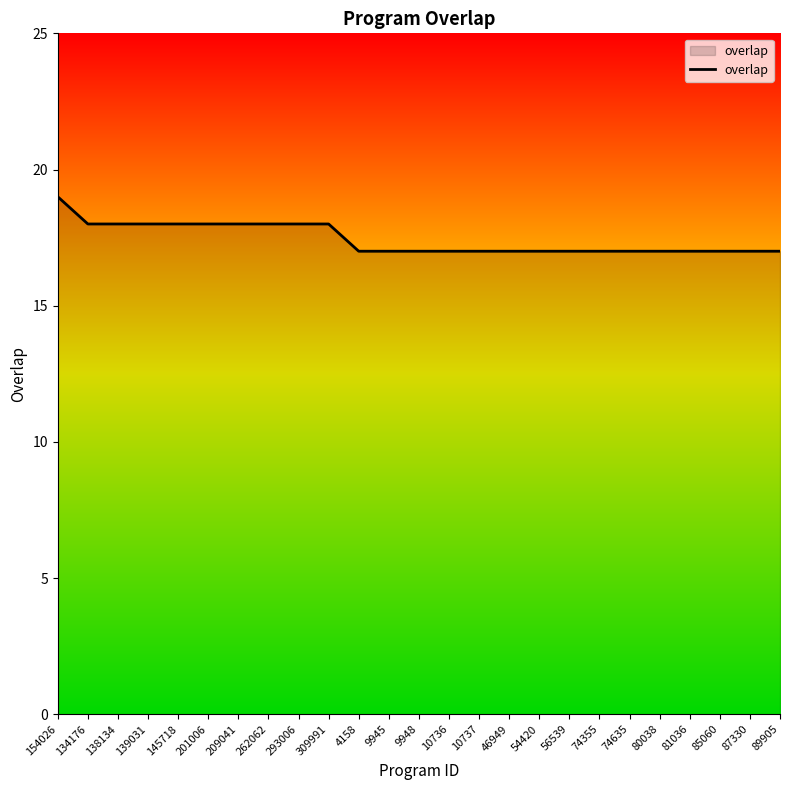

What is the greatest value displayed?

19